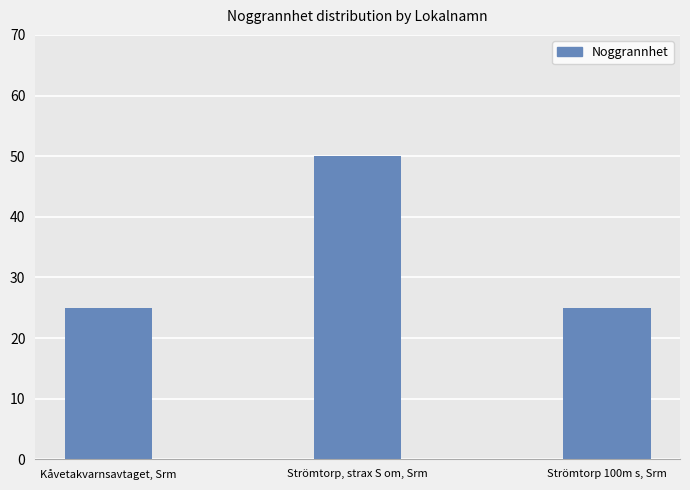

Count the values in the range 25 to 50.

3